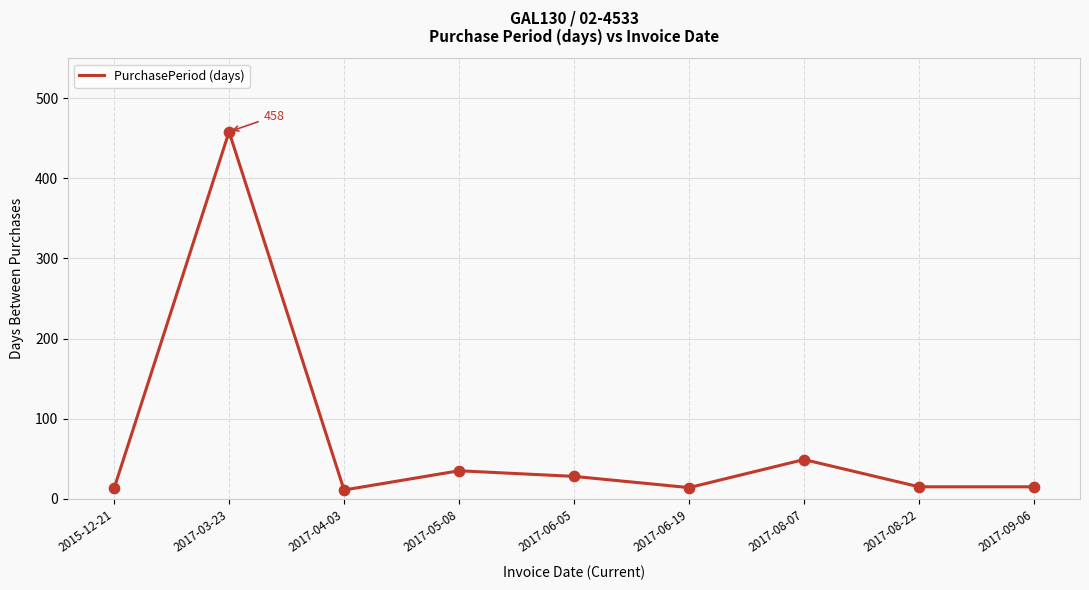

What is the ratio of the value at 2017-06-05 to the value at 2017-06-19?

2.0